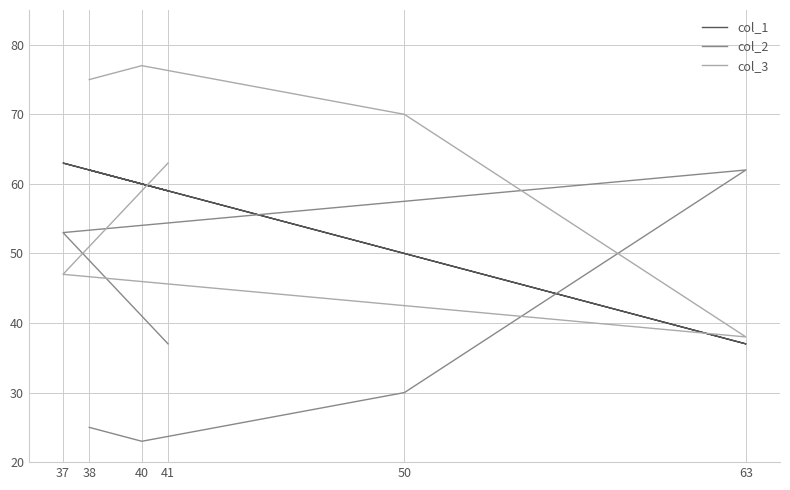

How many values in the col_2 series are below 37?

3